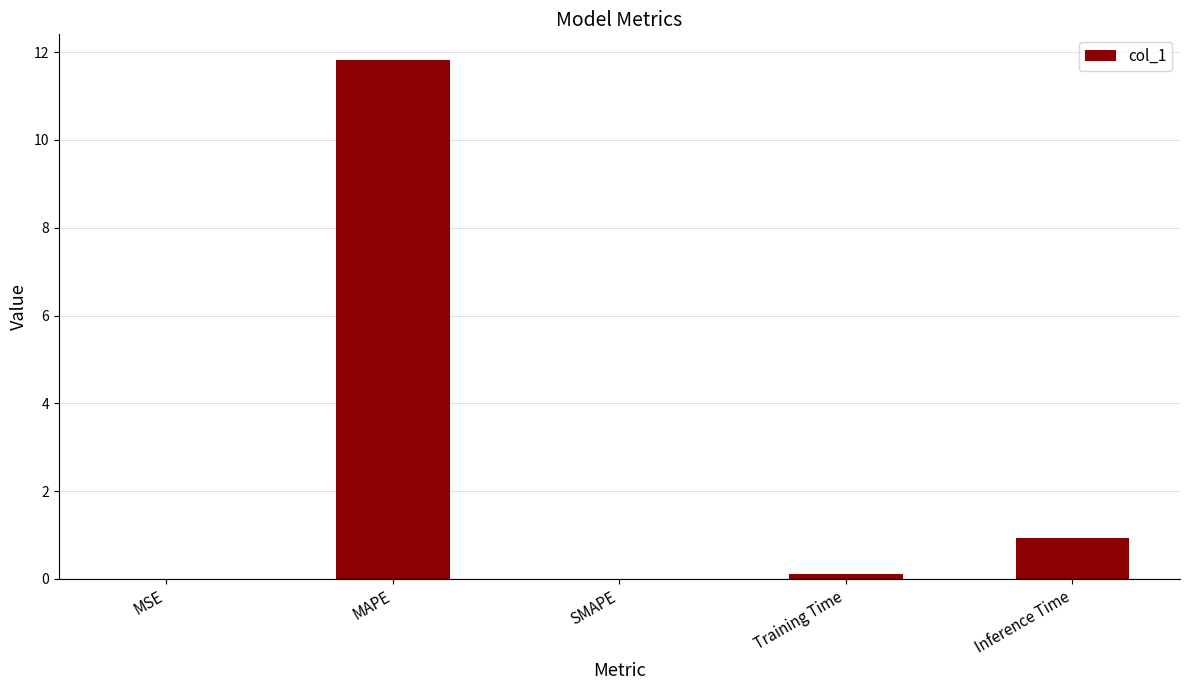

Are the bars horizontal?

No